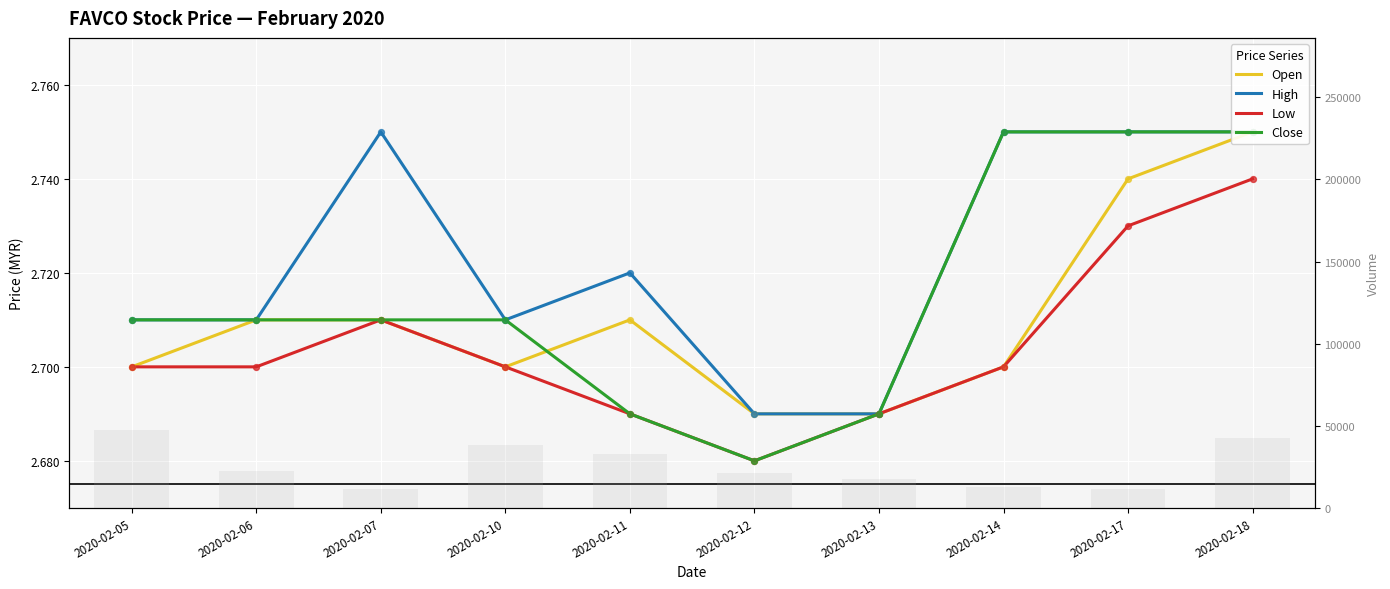

Which series contains the lowest Y value?

Low